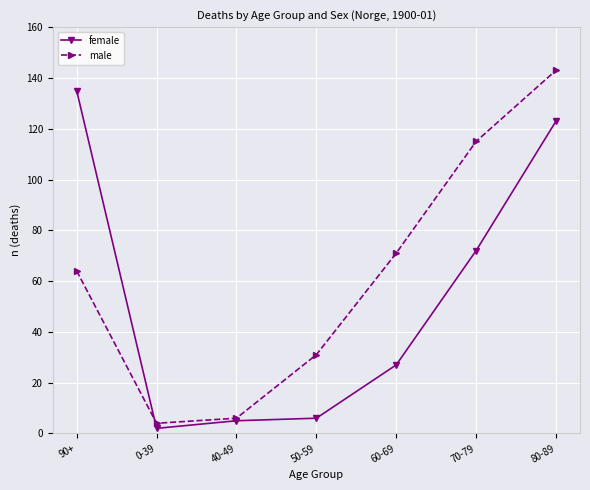

What is the difference between the maximum and minimum values in the male series?

139